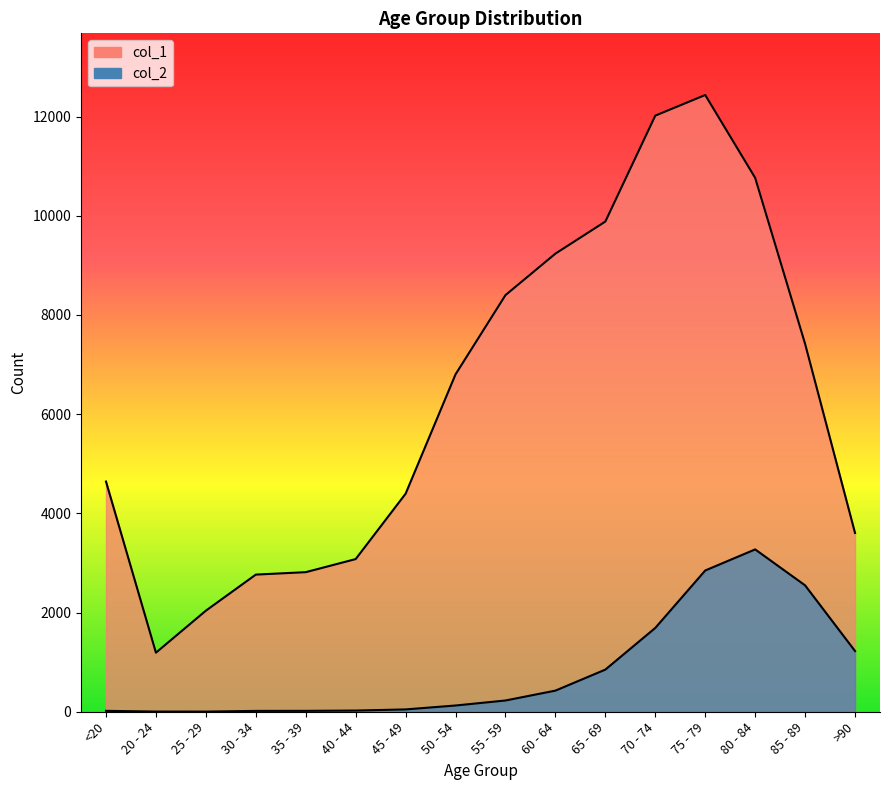

Which series has the largest total across all categories?

col_1